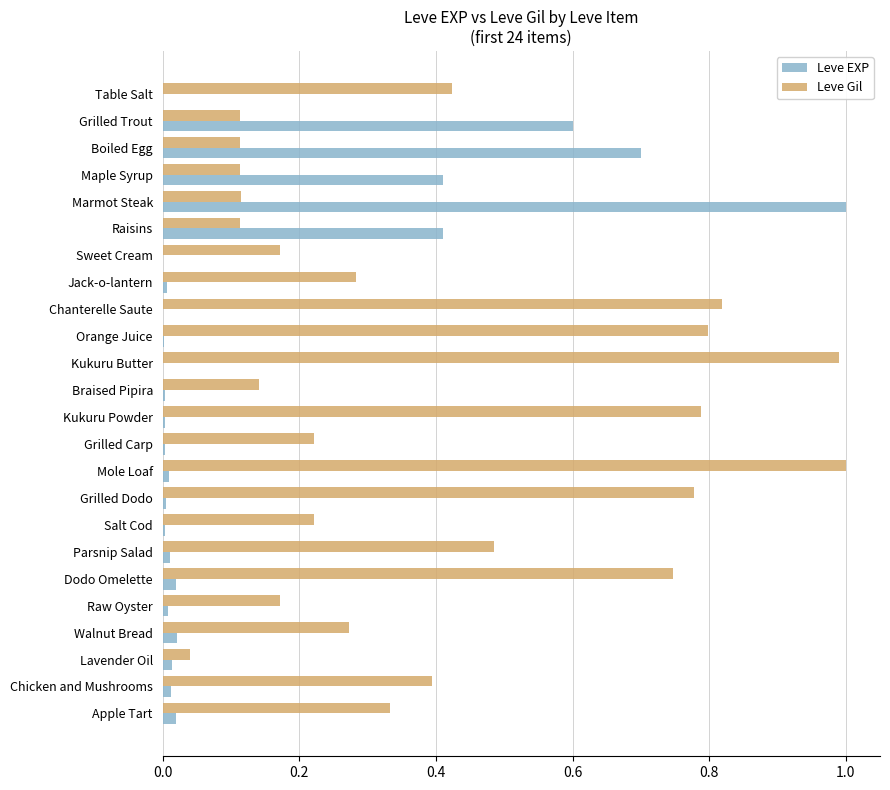

True or false: Leve EXP has a value of 0.0 at Apple Tart.

True